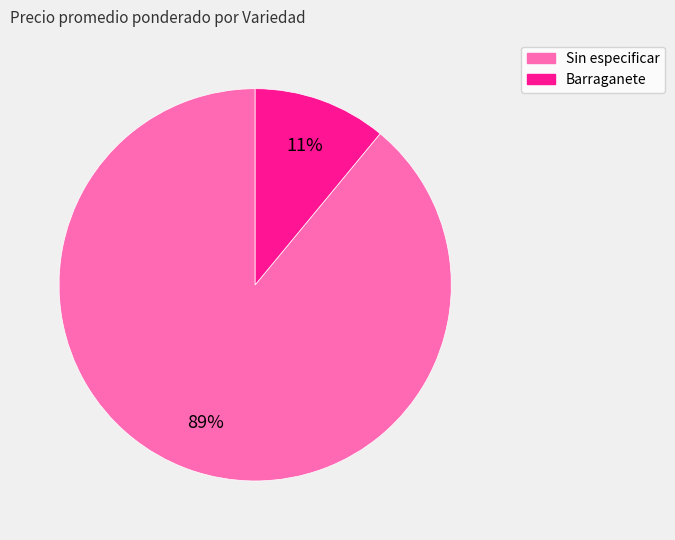

Is the sum of Barraganete and Sin especificar greater than half?

Yes